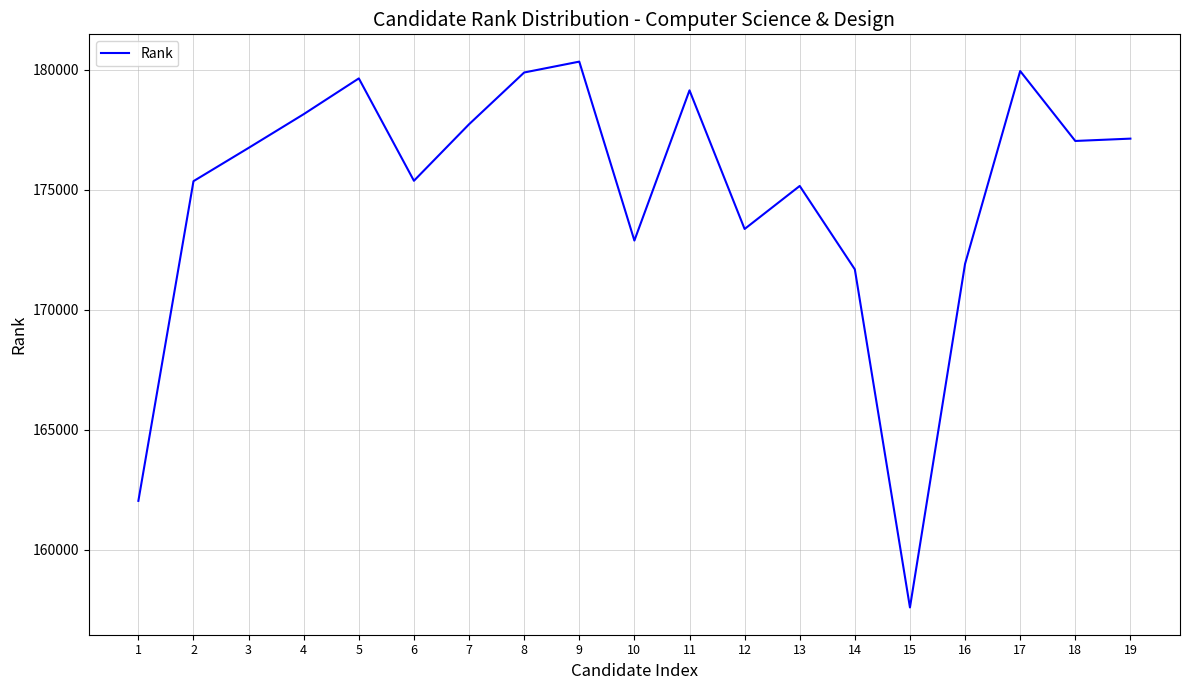

What is the smallest value displayed?

157589